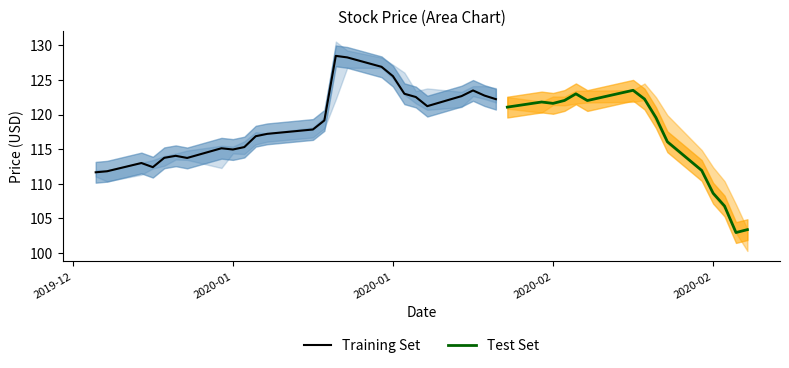

What is the difference between the second highest and second lowest values in the Close series?

24.9